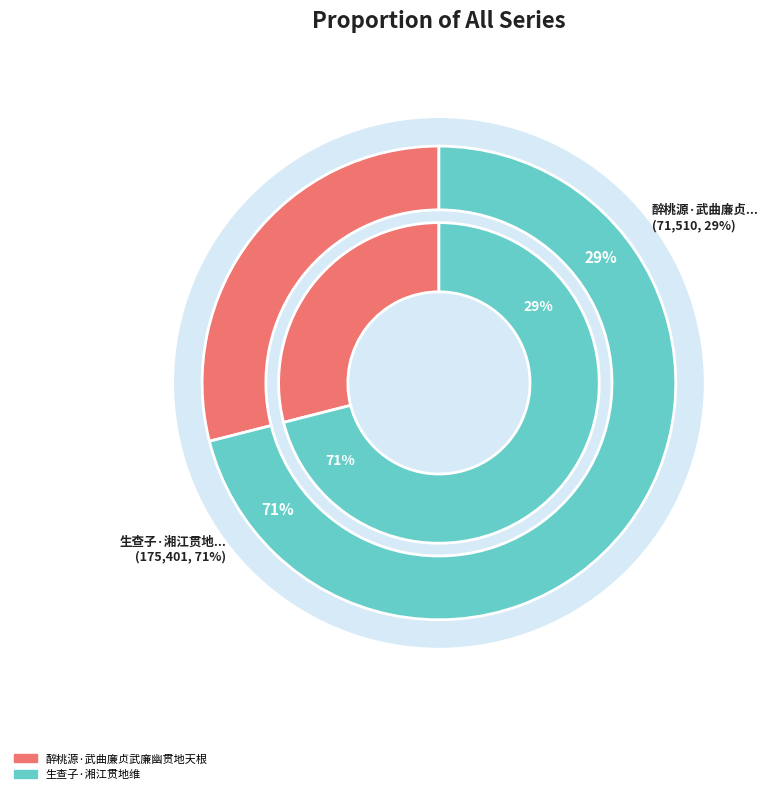

Does 生查子·湘江贯地维 represent more than half of the total?

Yes